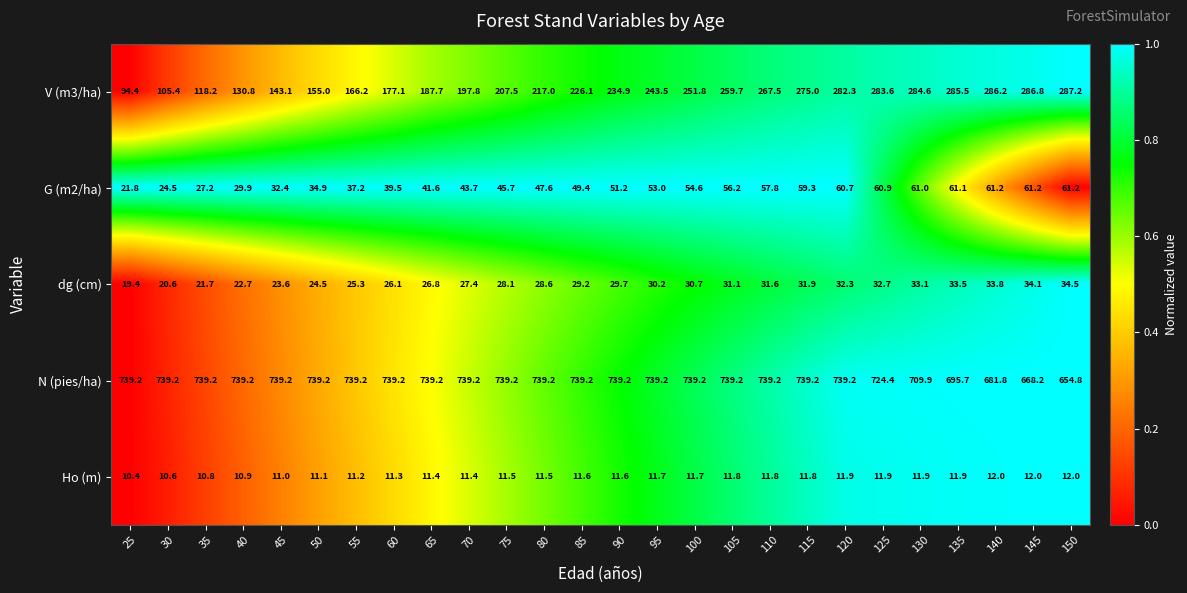

At which category does the chart reach its minimum across all series?

25